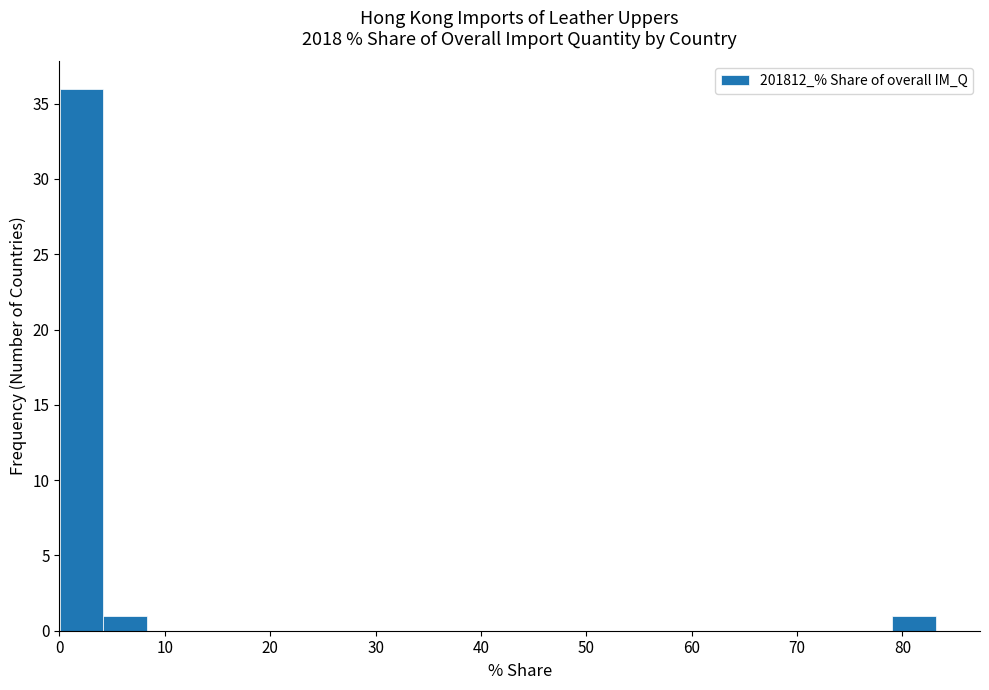

Over which range of the x-axis is the bar tallest?

0 to 4